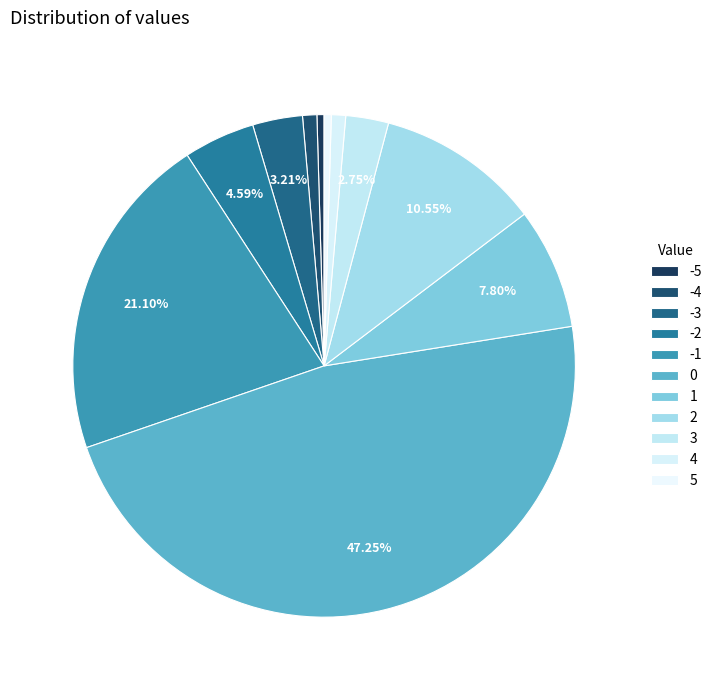

To the nearest percent, what is the combined percentage of 1 and 2?

18%